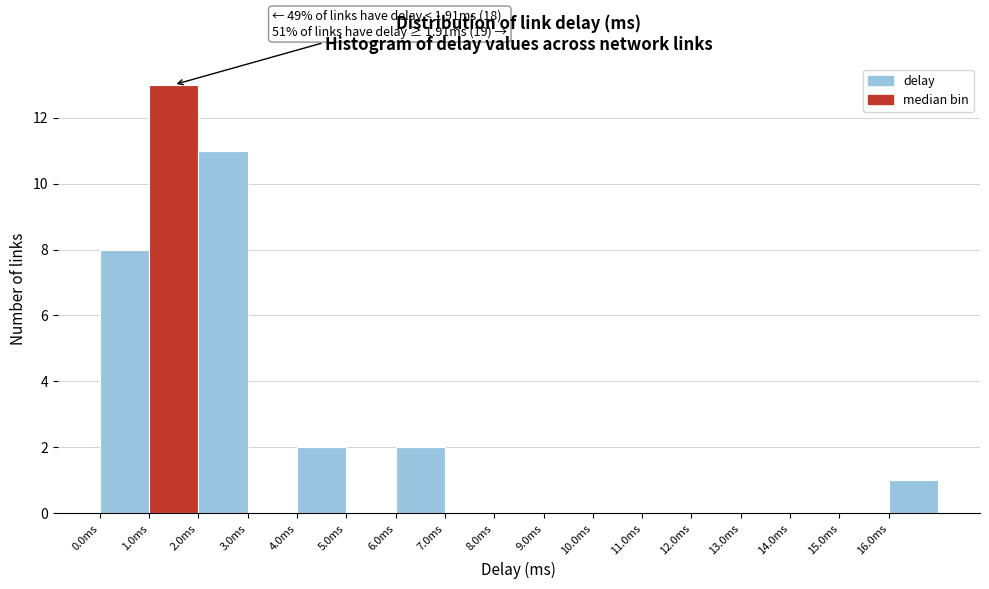

Over which range of the x-axis is the bar tallest?

1 to 2